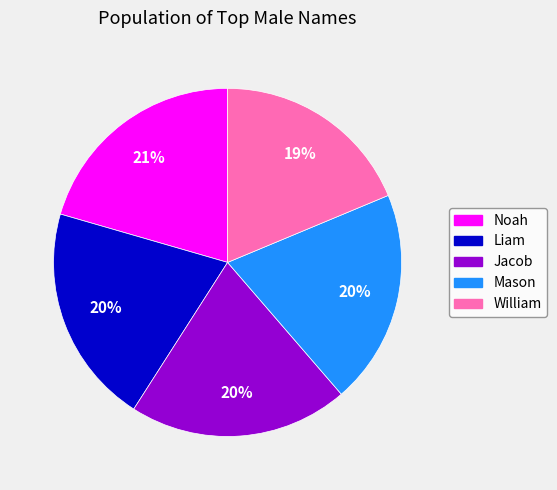

Which category has the smallest portion of the pie?

William